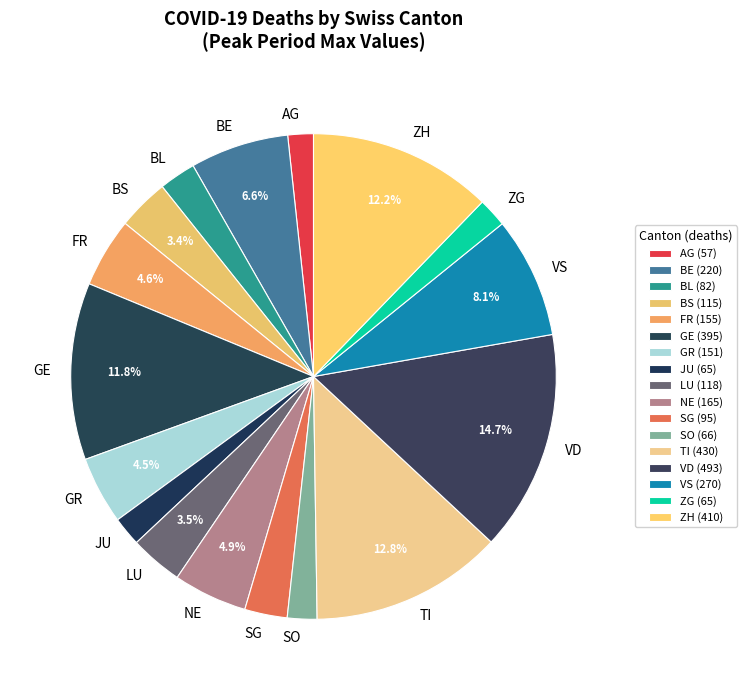

Is LU the majority of the pie?

No